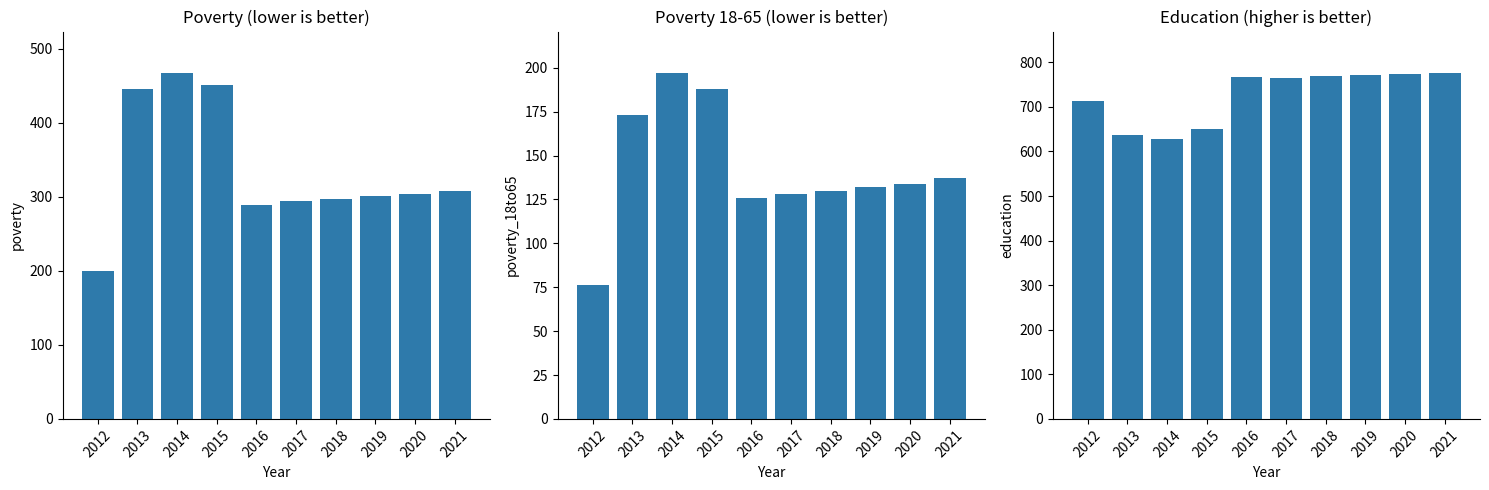

Read the Education value at 2013, to the nearest 50.

650